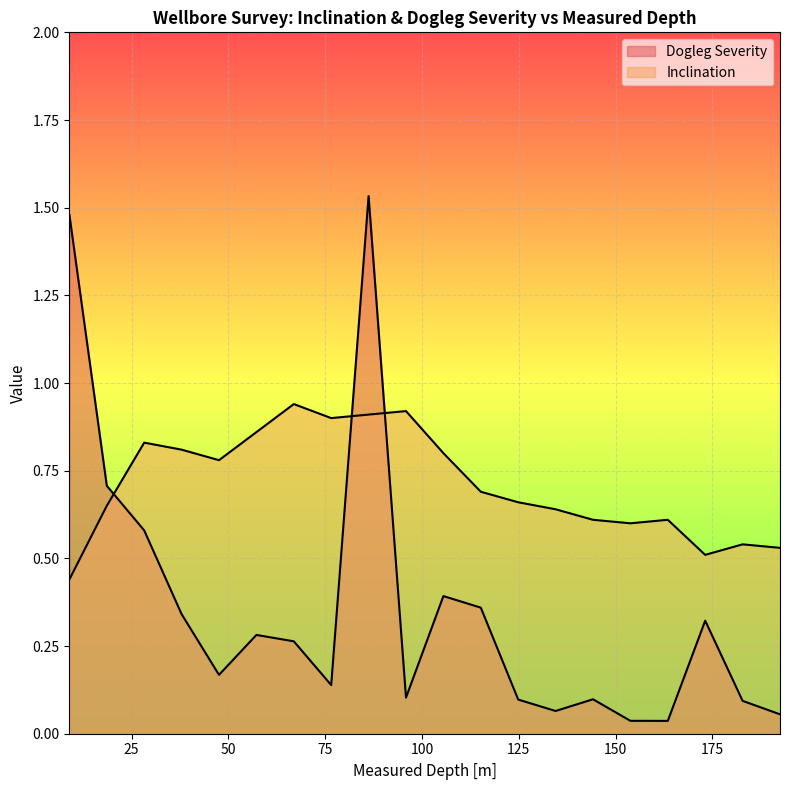

What is the approximate value of Dogleg Severity at 182.8?

0.1